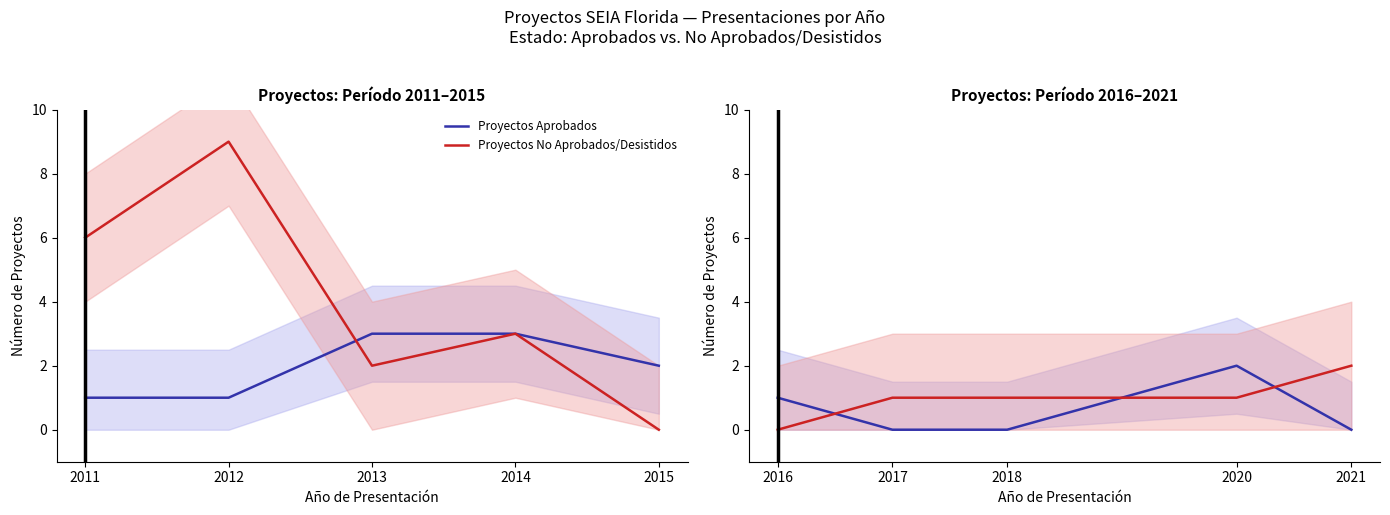

Count the number of data series in this chart.

2